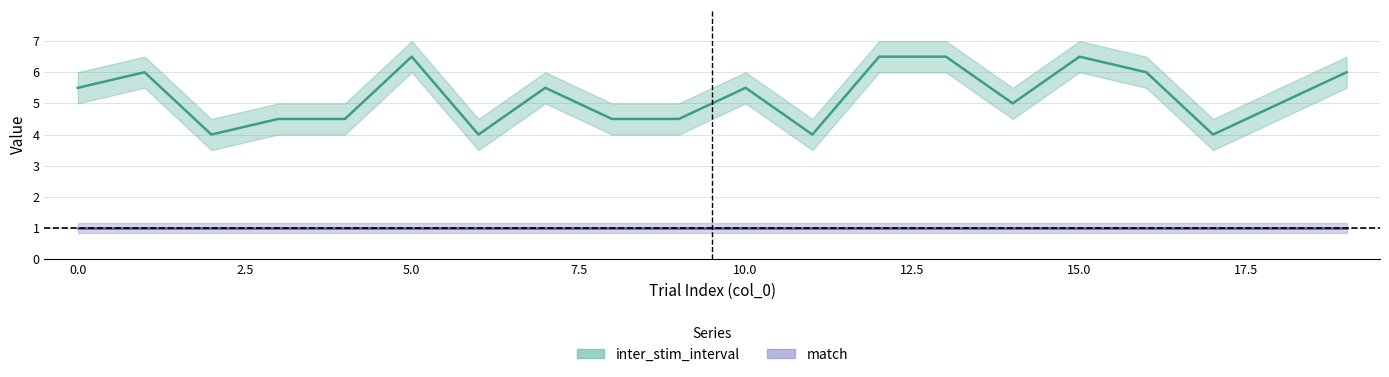

Approximately how many times larger is the value at 7 compared to 12?

0.8